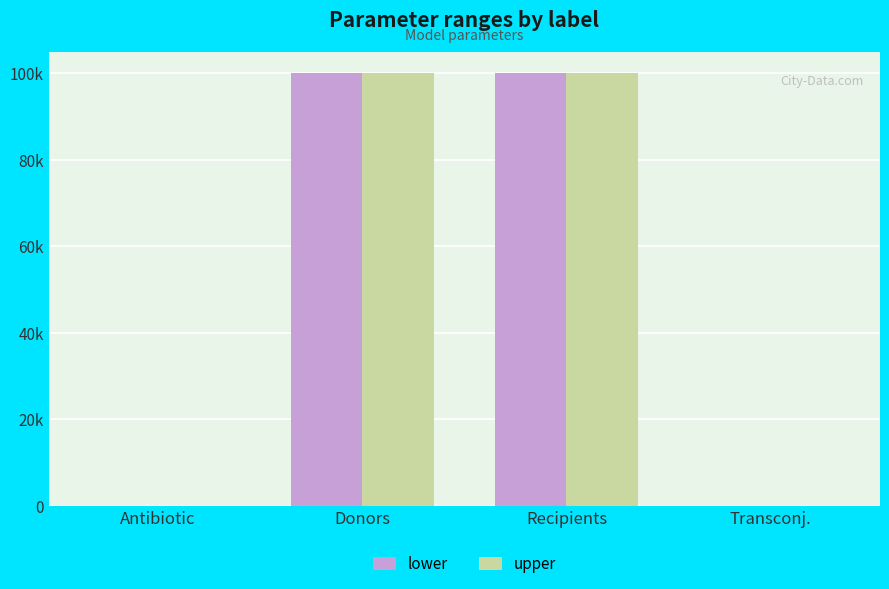

Does the chart contain stacked bars?

No